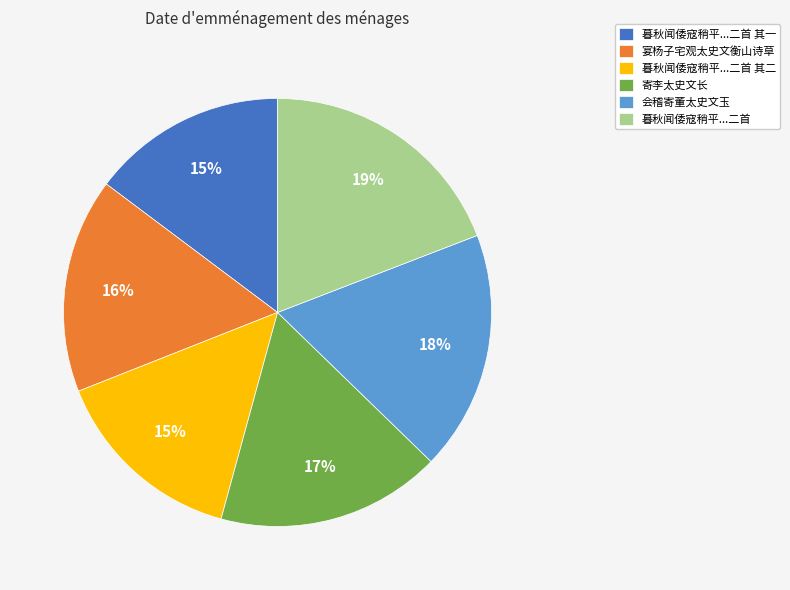

The 宴杨子宅观太史文衡山诗草 slice represents 3% of the pie. True or false?

False